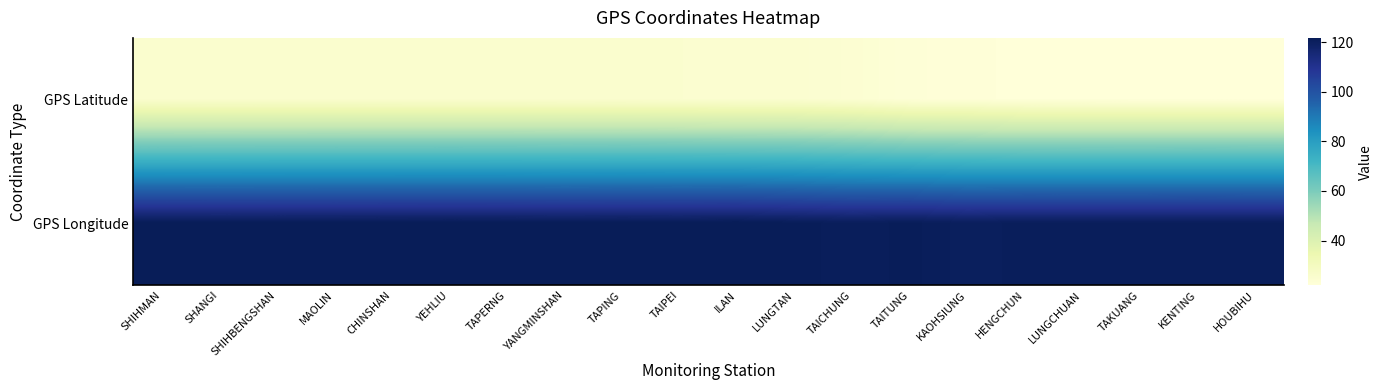

What is the spread (max minus min) of values at HENGCHUN?

98.8